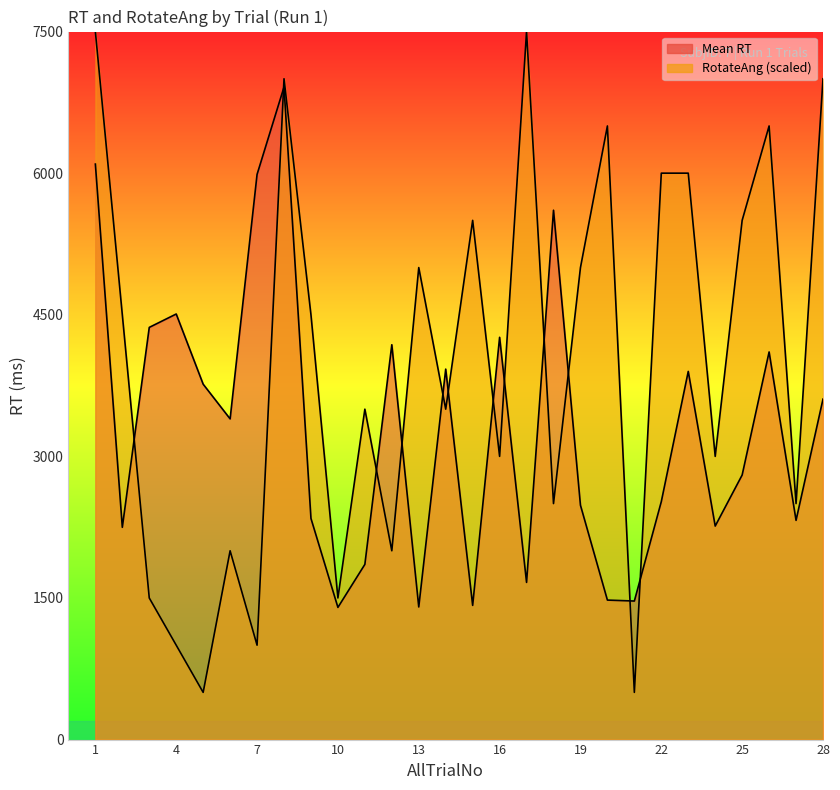

Which series has the largest range (max minus min)?

RotateAng